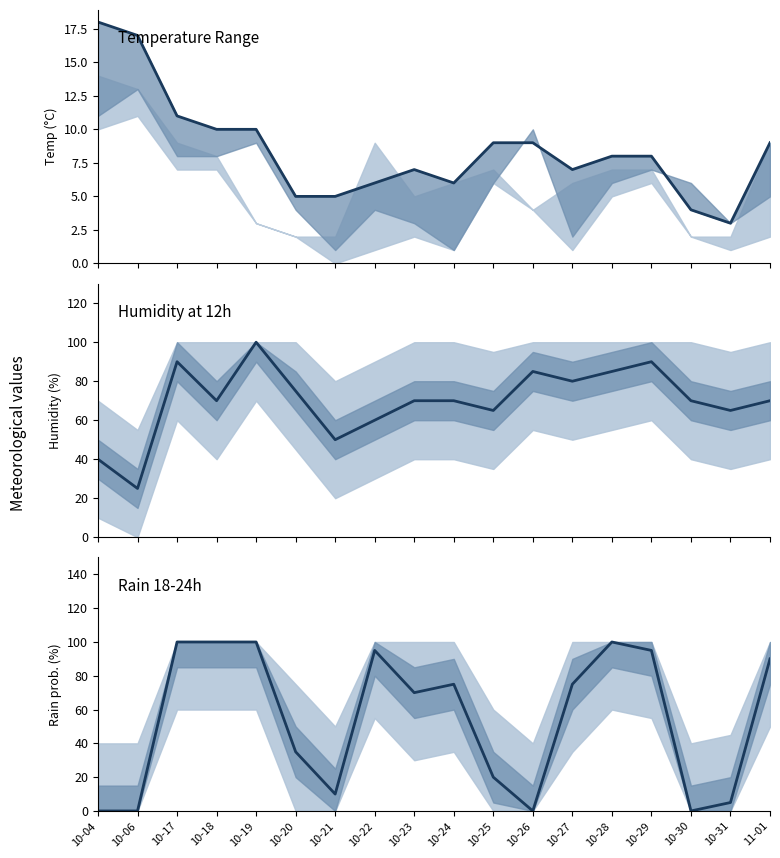

How many interior local valleys does the hum_12 series have?

6